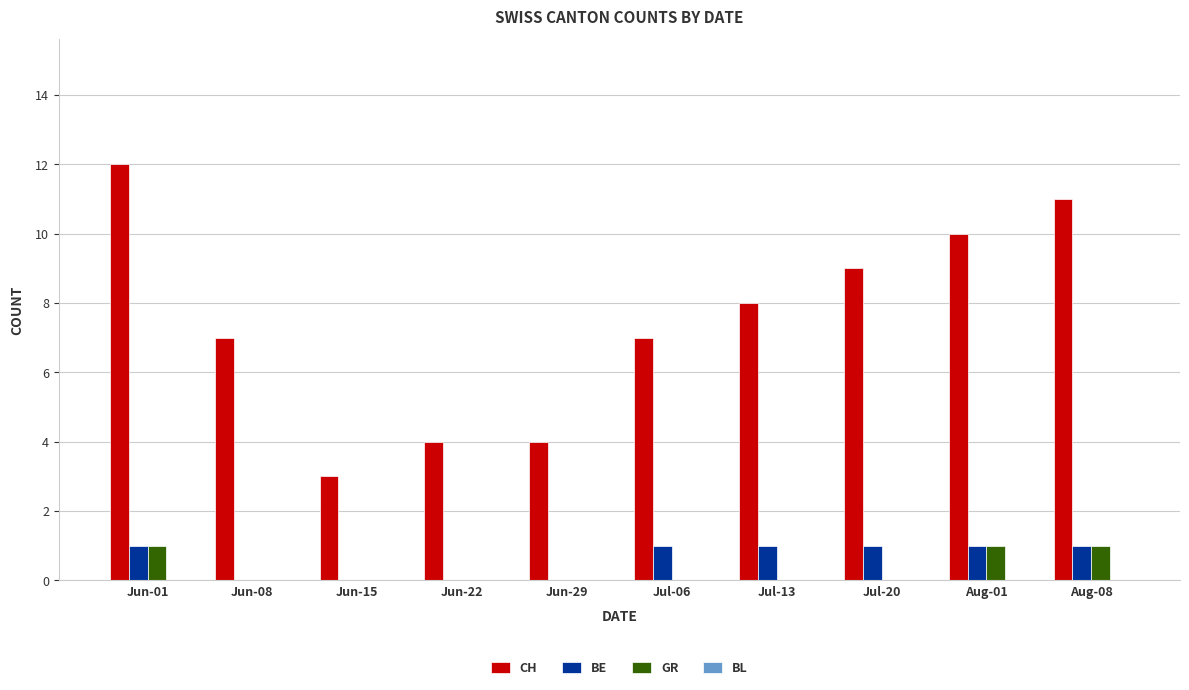

What is the sum of the CH values at Jul-20 and Aug-01?

19